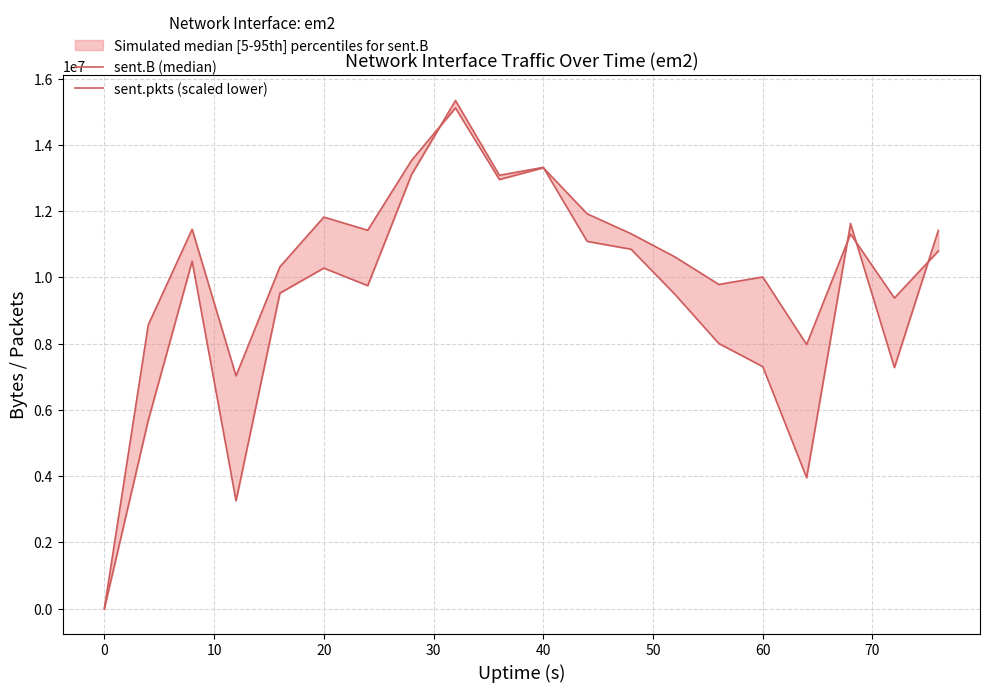

The sent.pkts (scaled lower) series shows 5148457 at 0. True or false?

False